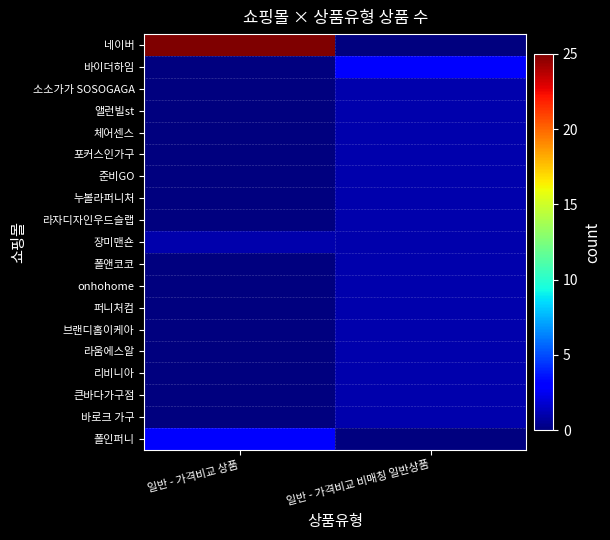

What is the spread (max minus min) of values at 일반 - 가격비교 비매칭 일반상품?

3